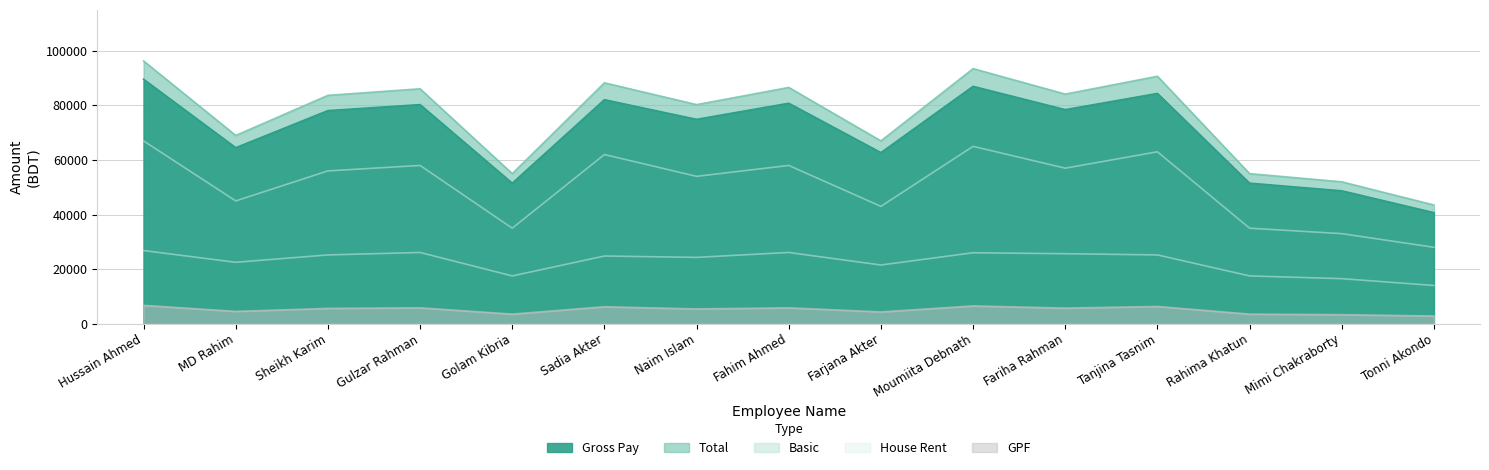

Which label corresponds to the smallest value in the chart?

Tonni Akondo